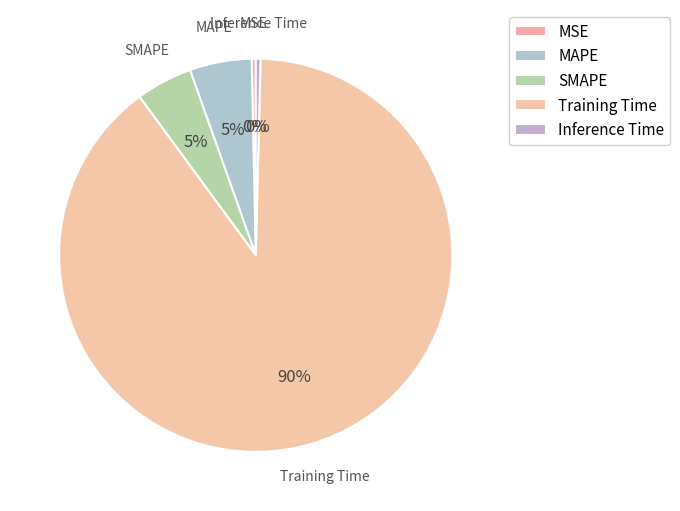

How many slices are in this pie chart?

5